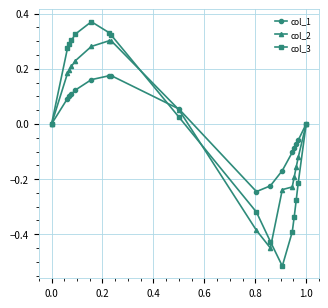

List the series in order of their peak value, lowest first.

col_1, col_2, col_3